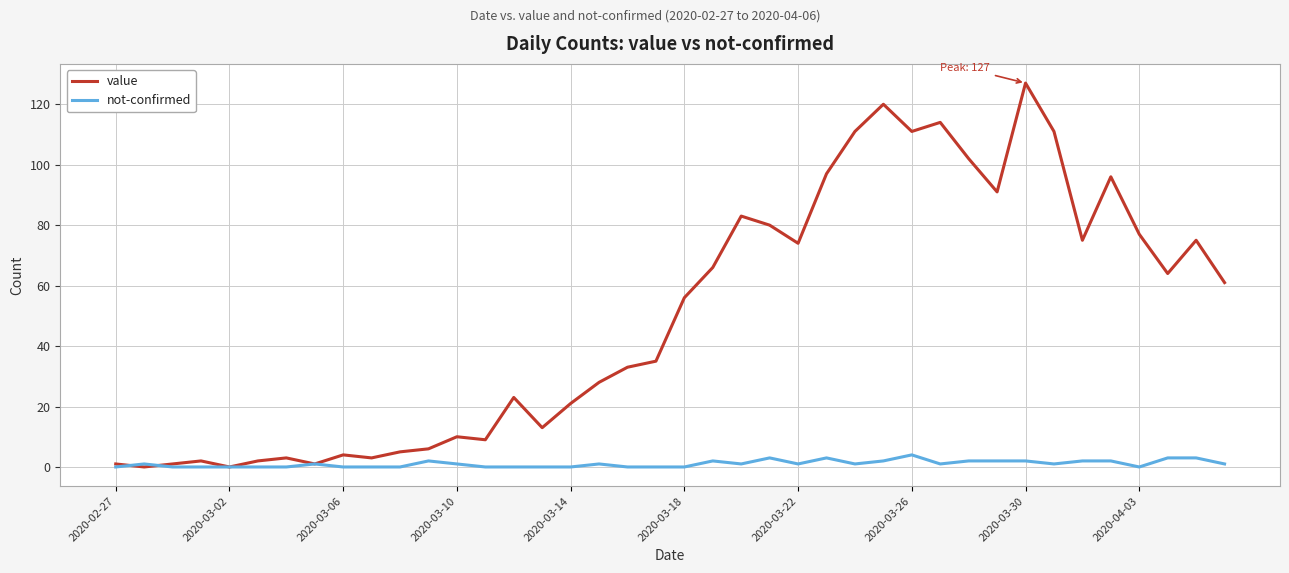

Which series has the largest total across all categories?

value